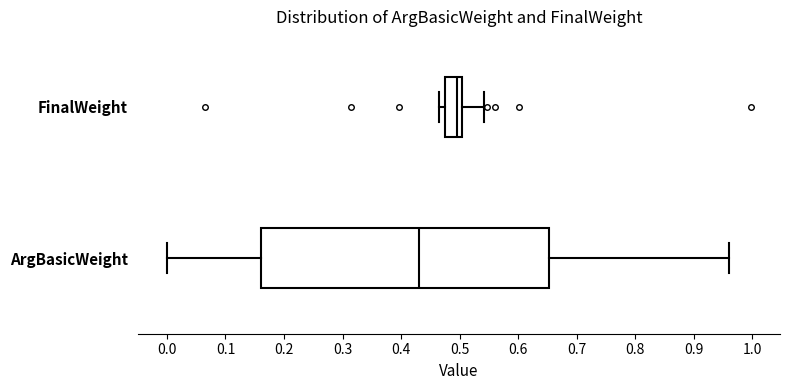

Reading bottom to top, read every box against the x-axis: the position of its median line, the range the box covers, and the ends of its whiskers. The values are not printed on the chart, so give them approximately, as read against the axis.

ArgBasicWeight: median 0.43, box 0.16 to 0.65, whiskers 0.00 to 0.96
FinalWeight: median 0.50 (just left of the box's right edge), box 0.48 to 0.50, whiskers 0.47 to 0.54